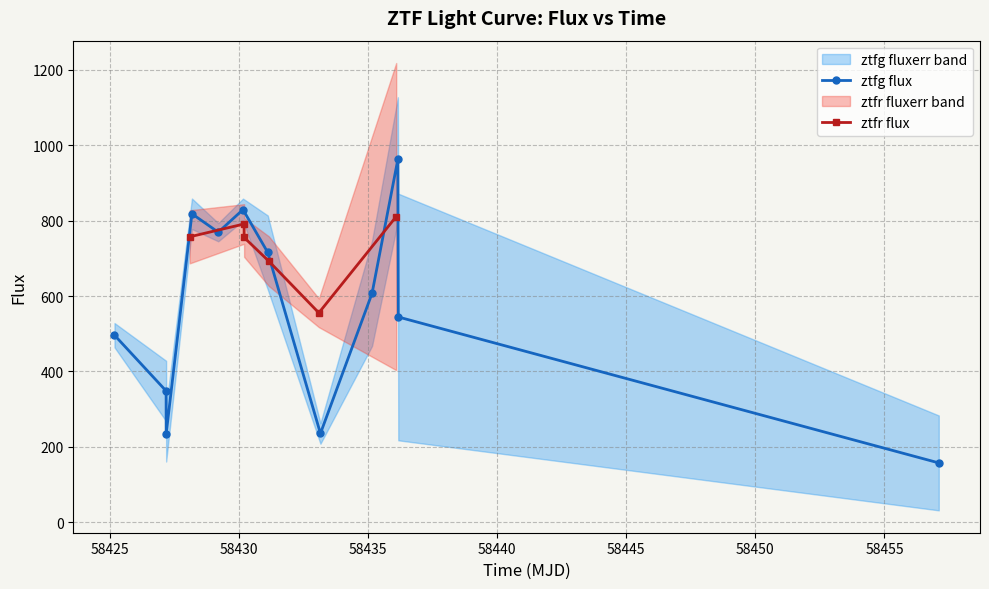

What is the lowest value of the ztfg flux series?

157.5